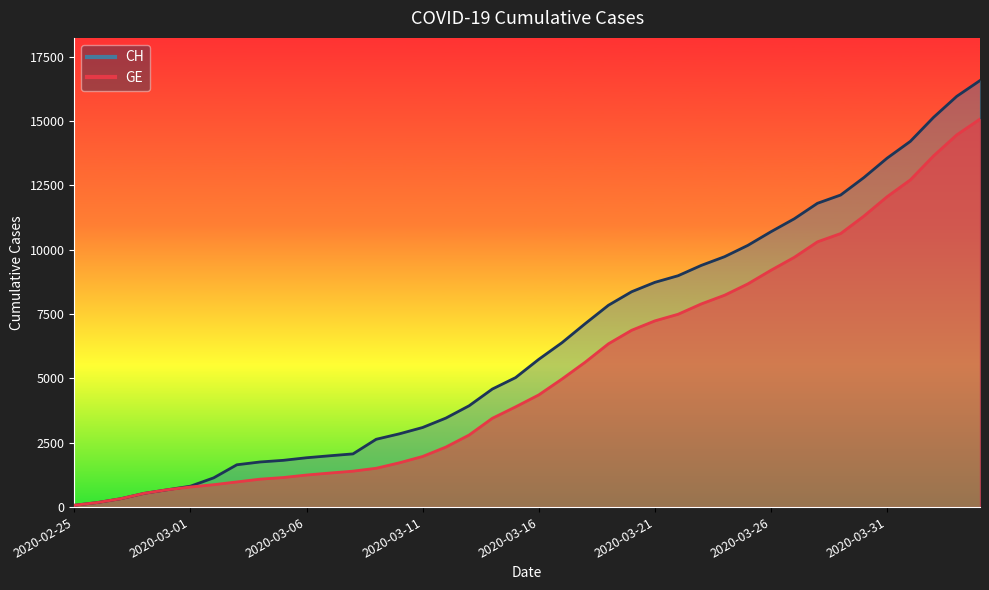

What is the sum of all GE values?

215106